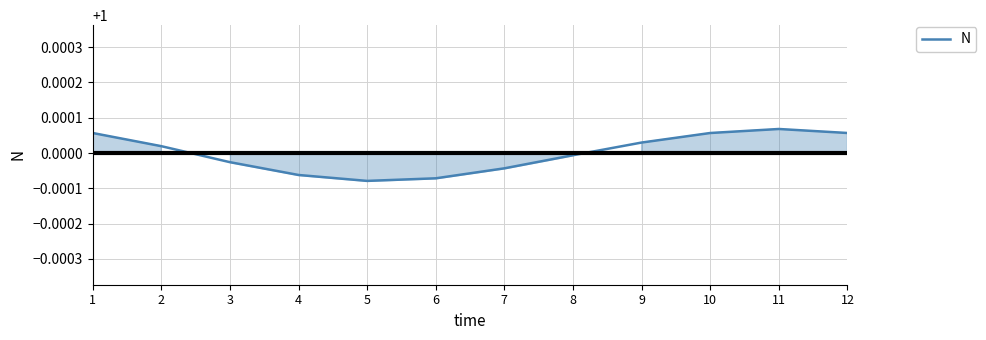

Which label corresponds to the smallest value in the chart?

5